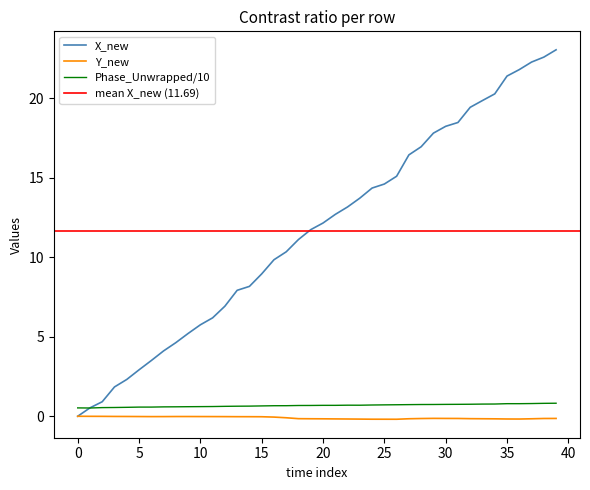

Between 20 and 12, which is larger?

20